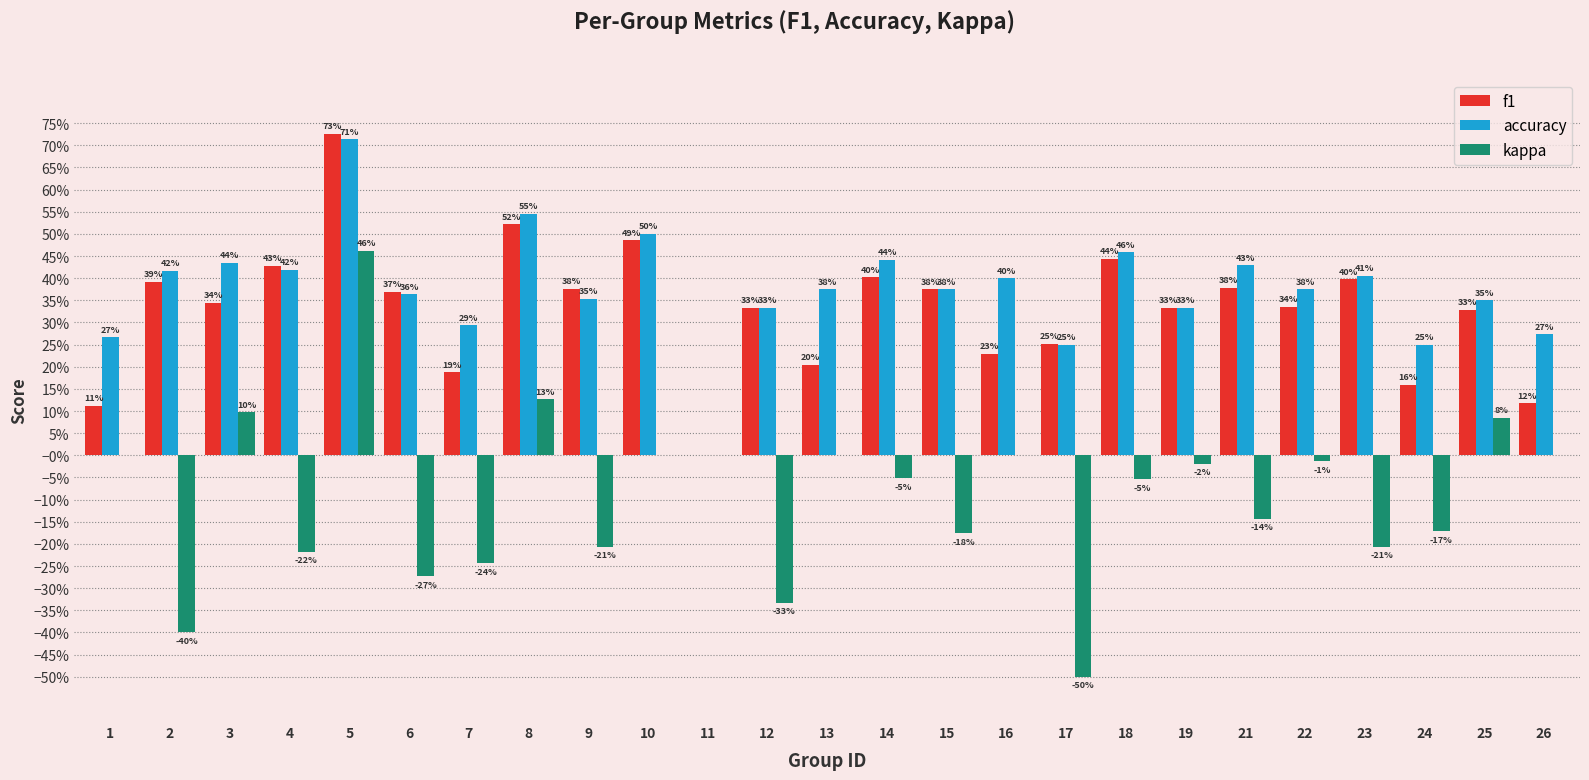

True or false: kappa has a value of -0.2 at 9.

True